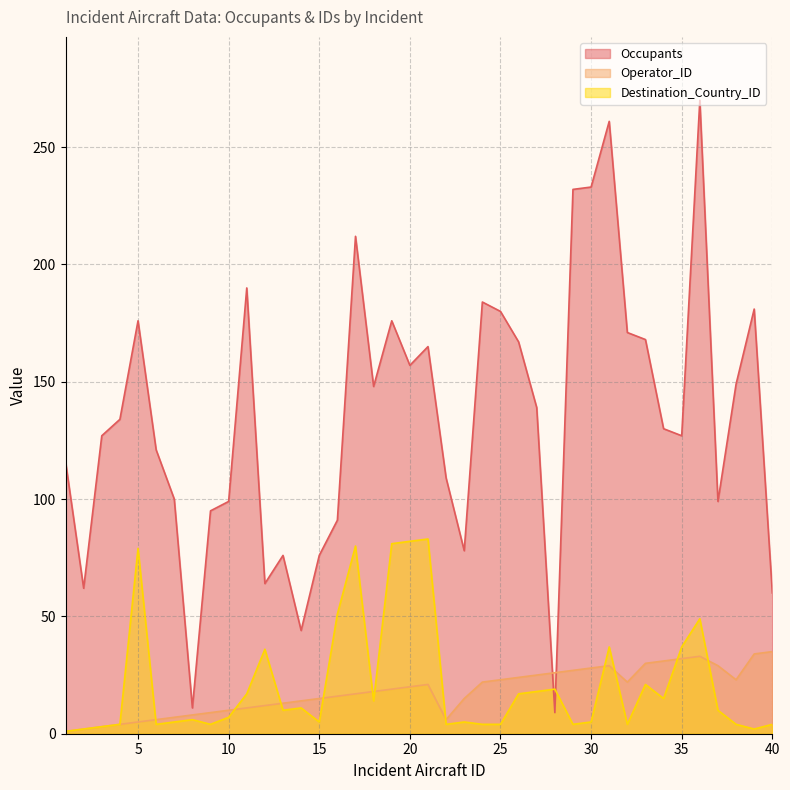

What is the difference between the second highest and second lowest values in the Operator_ID series?

32